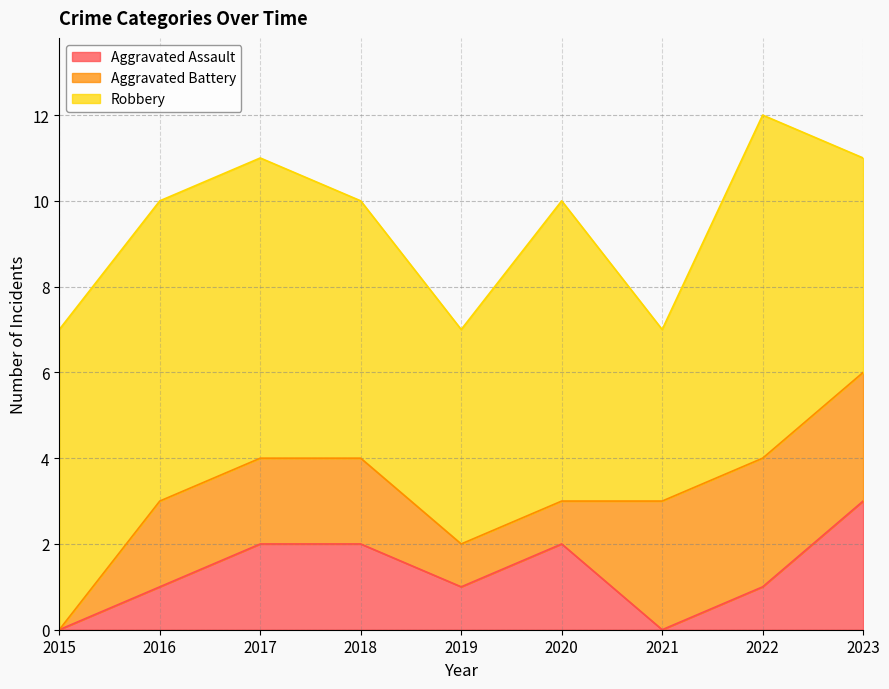

What is the average value of the Aggravated Assault series?

1